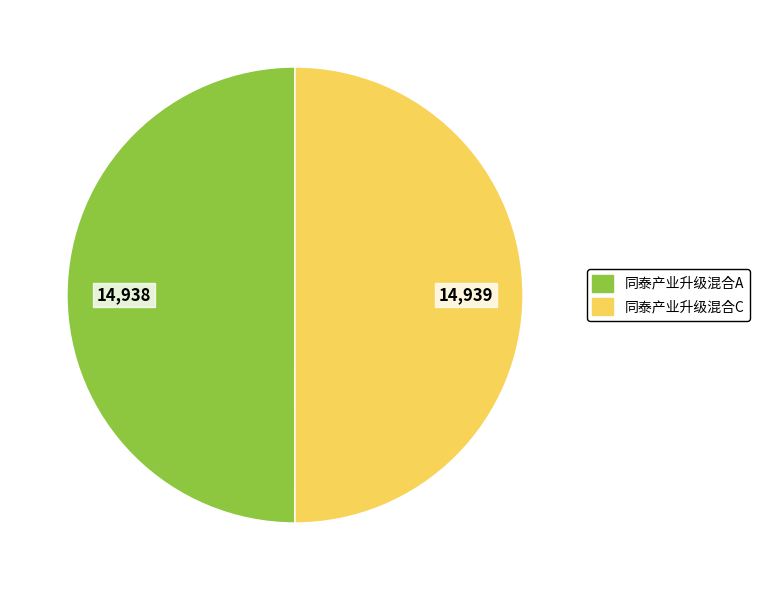

Do 同泰产业升级混合C and 同泰产业升级混合A together represent more than half of the pie?

Yes